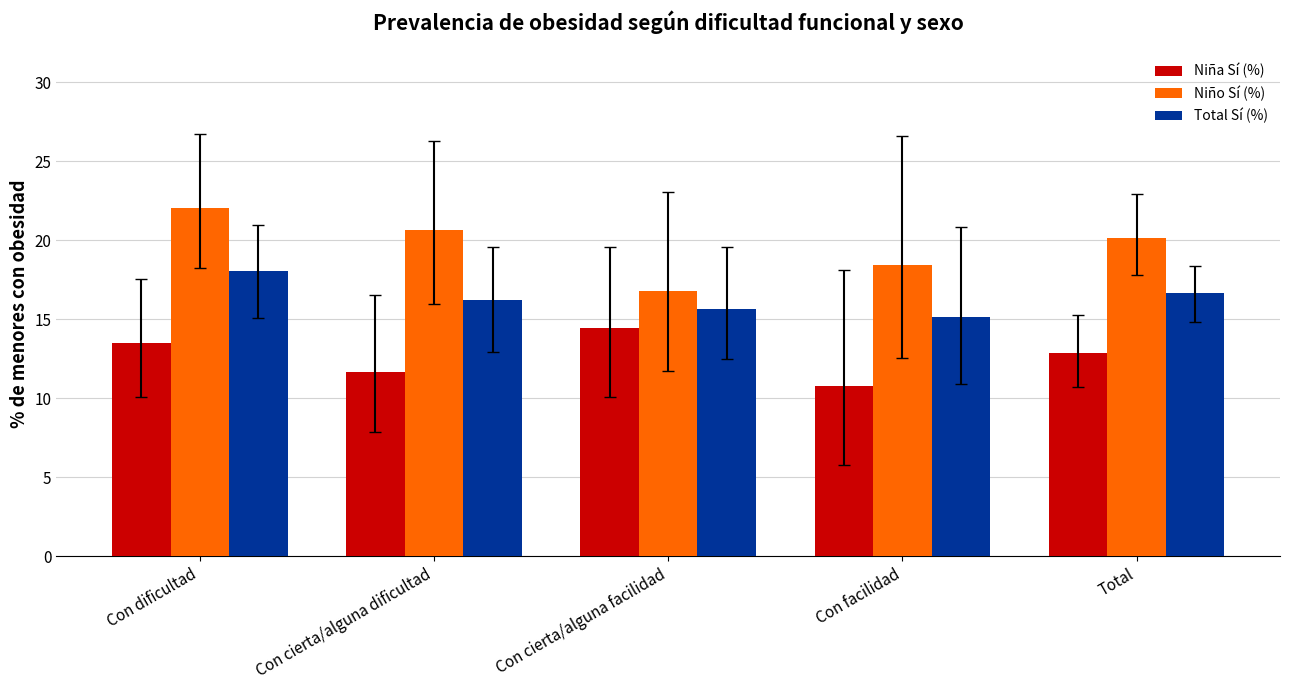

How many data points does each series have?

5